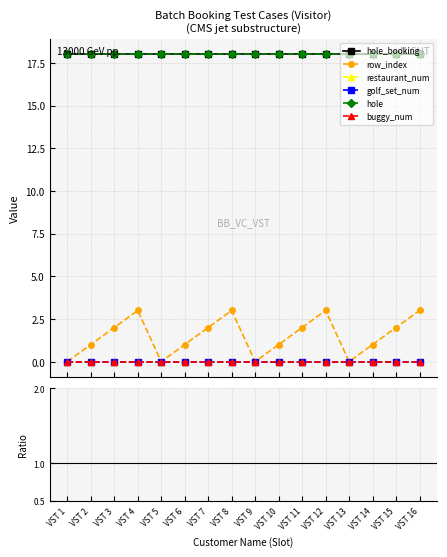

At which label is hole_booking closest to 18?

VST 1